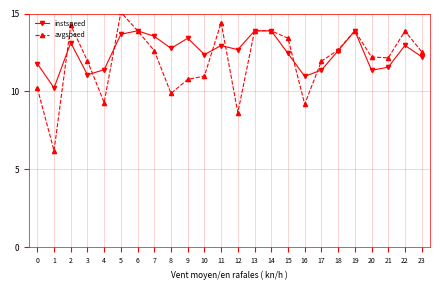

At 21, list the series in order from largest to smallest.

avgspeed, instspeed